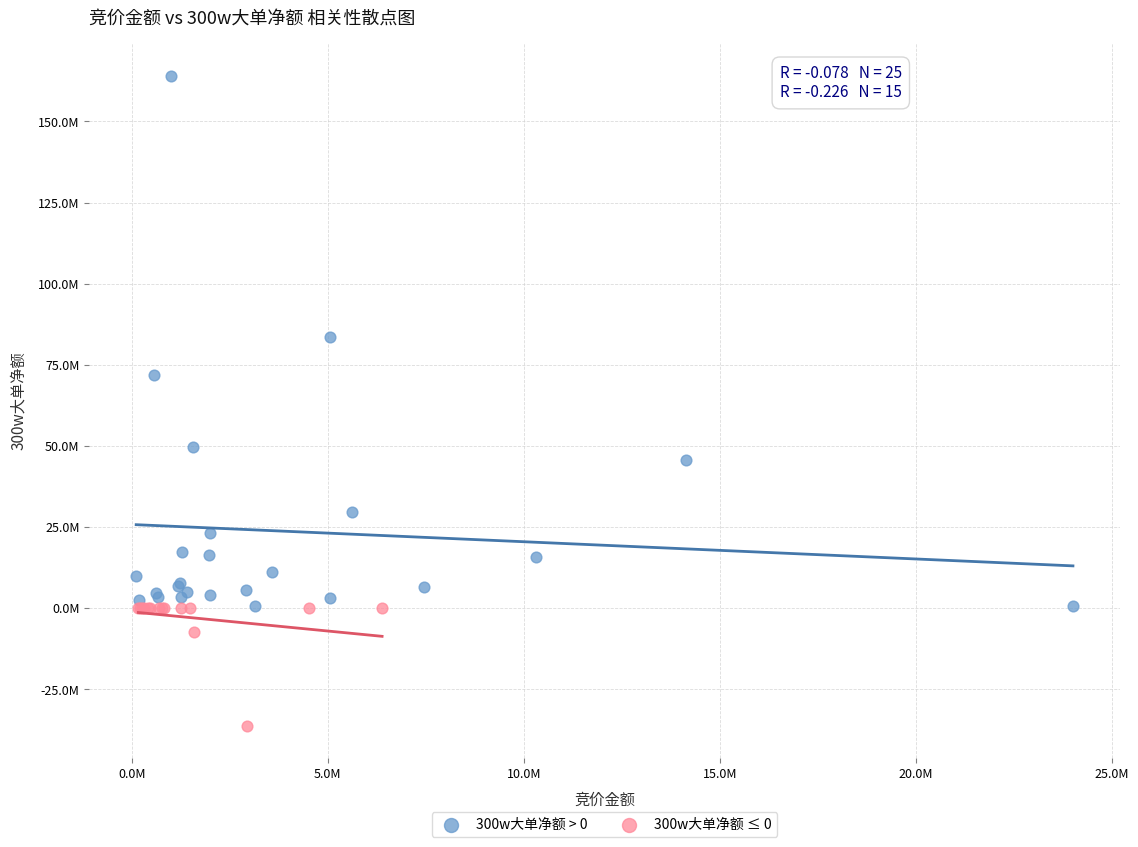

Which series has the widest spread of Y values?

300w大单净额 > 0